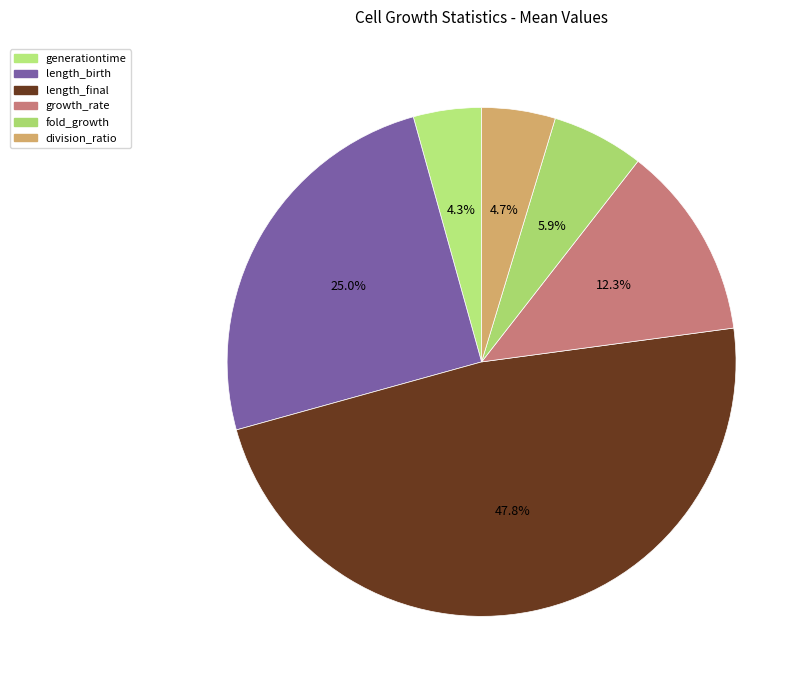

Rank the categories by value from lowest to highest.

generationtime, division_ratio, fold_growth, growth_rate, length_birth, length_final